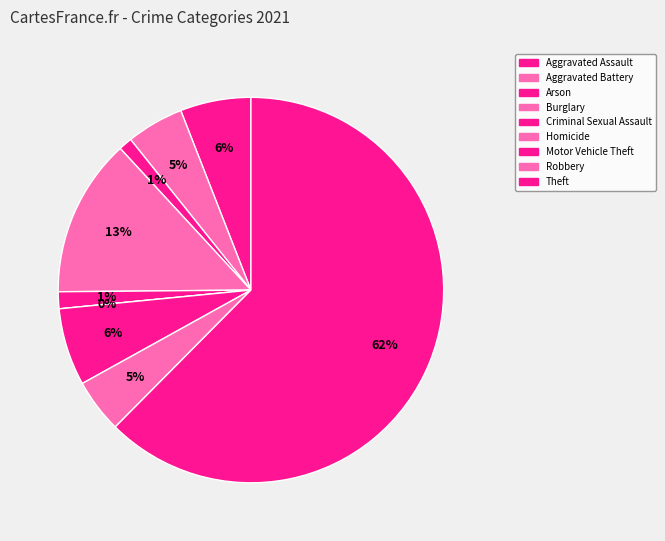

How many slices are in this pie chart?

9